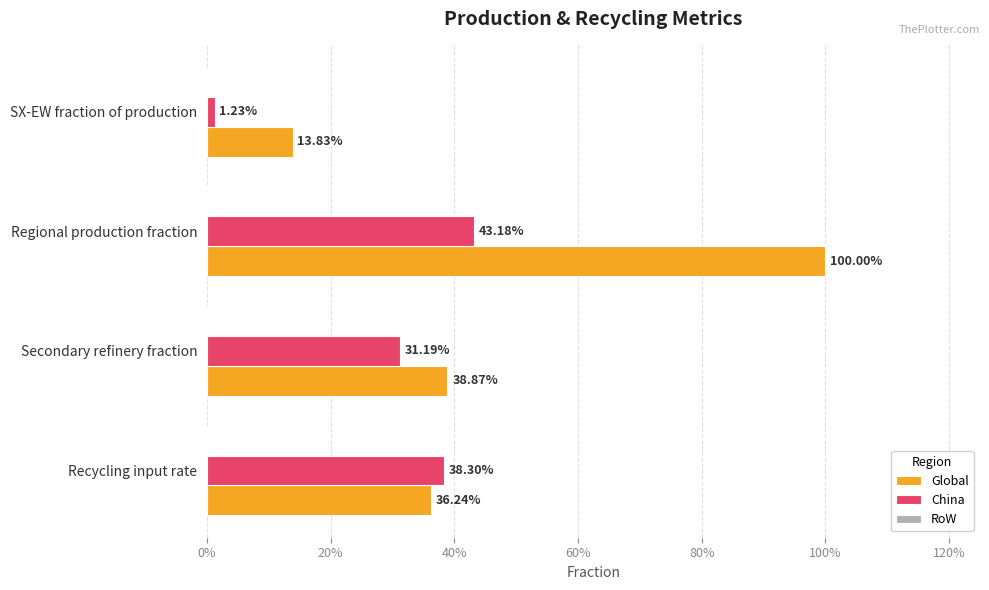

What is the sum of all China values?

1.1